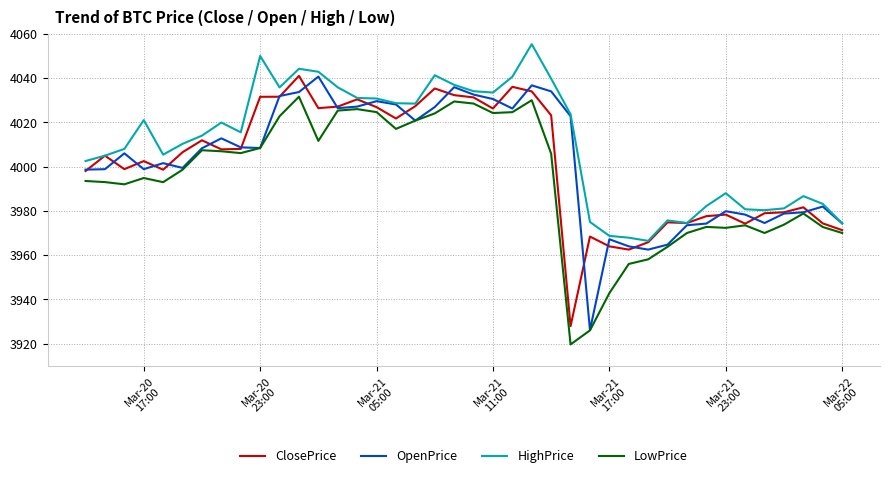

True or false: HighPrice and LowPrice intersect in this chart.

False